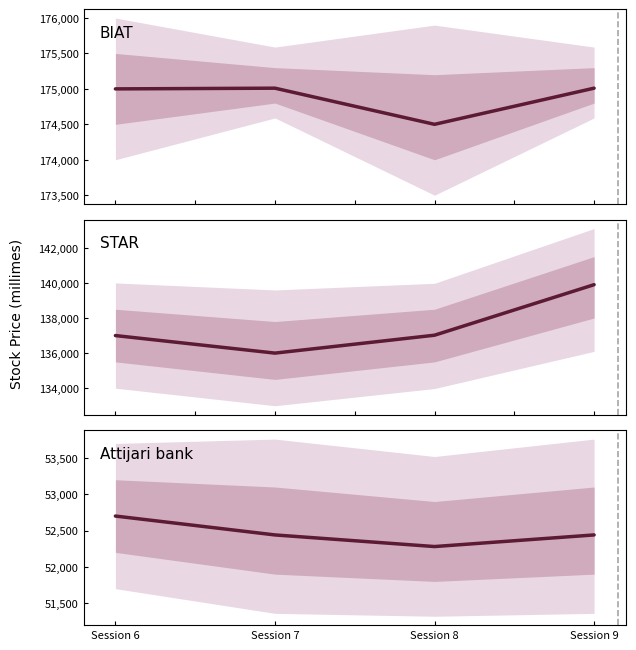

Reading right to left, extract all data points from this chart.

BIAT median: Session 9=175010	Session 8=174500	Session 7=175010	Session 6=175000
STAR median: Session 9=139900	Session 8=137020	Session 7=136000	Session 6=137000
Attijari bank median: Session 9=52440	Session 8=52280	Session 7=52440	Session 6=52700